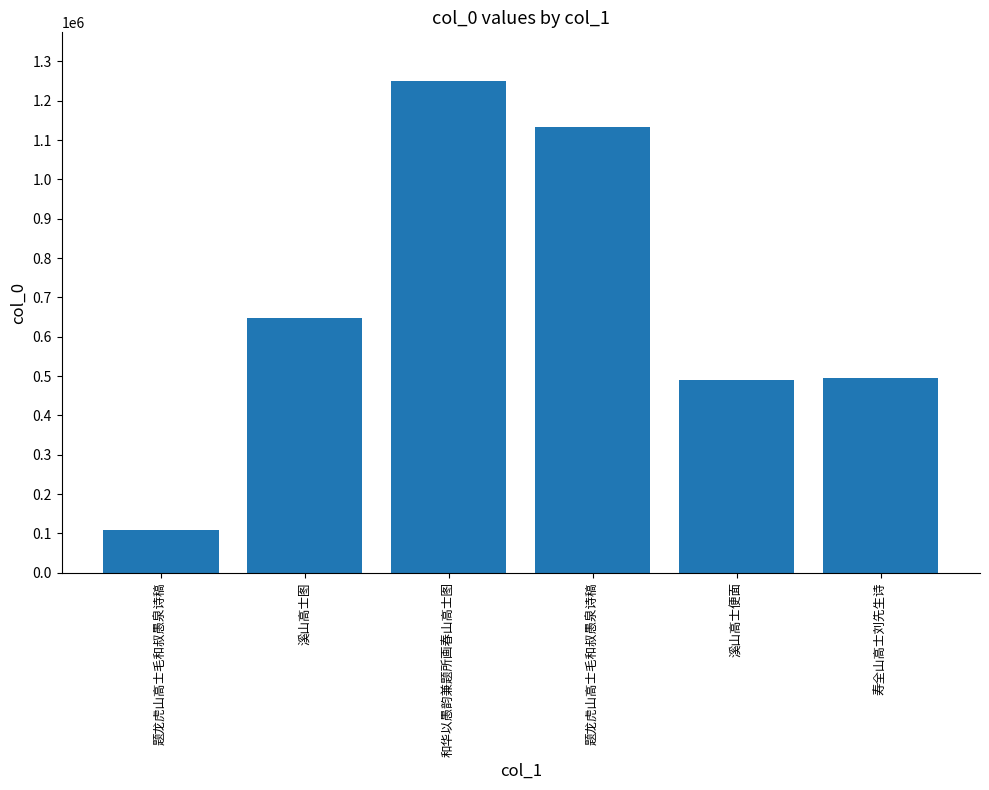

Does the chart contain any negative values?

No